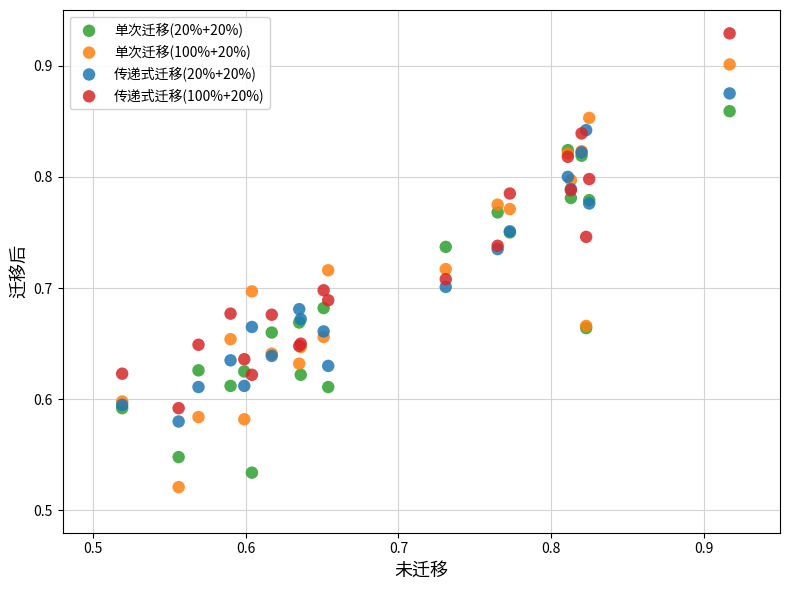

Which series contains the highest Y value?

传递式迁移(100%+20%)